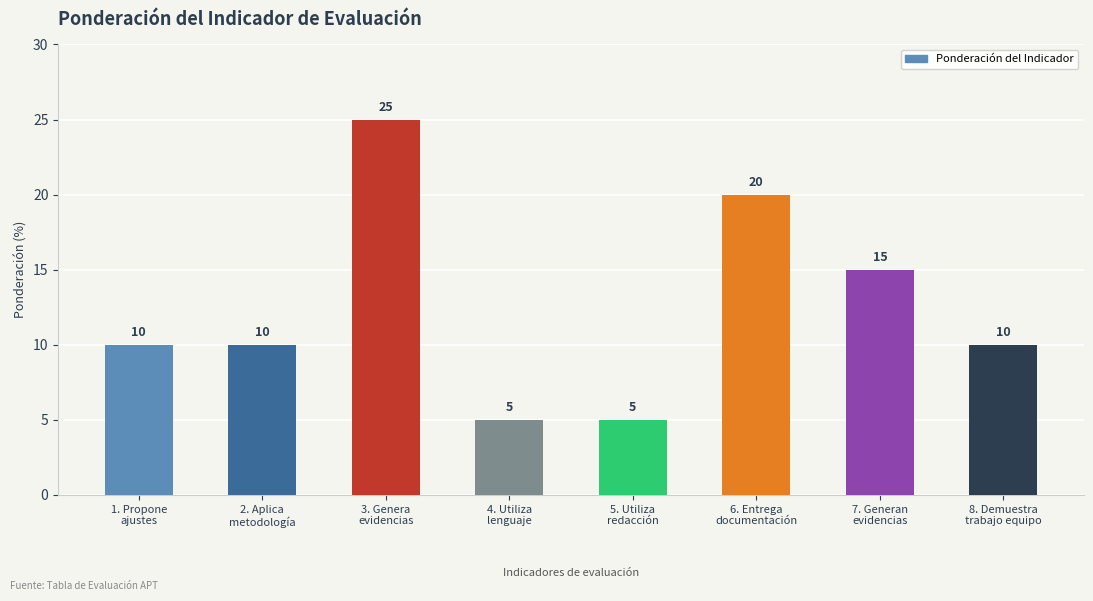

Reading left to right, list all the values displayed in this chart.

1. Propone
ajustes=10	2. Aplica
metodología=10	3. Genera
evidencias=25	4. Utiliza
lenguaje=5	5. Utiliza
redacción=5	6. Entrega
documentación=20	7. Generan
evidencias=15	8. Demuestra
trabajo equipo=10